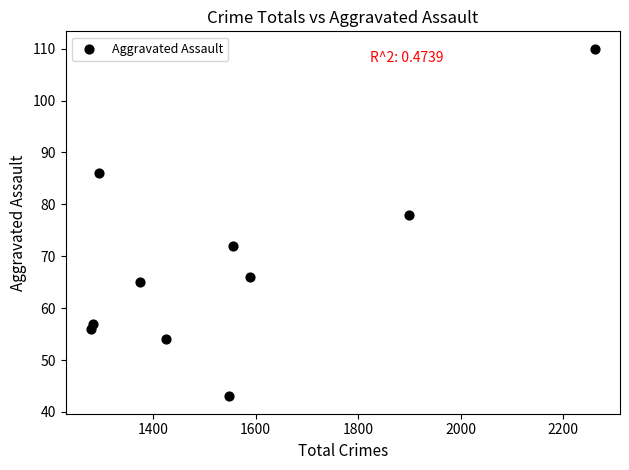

What is the average X value?

1551